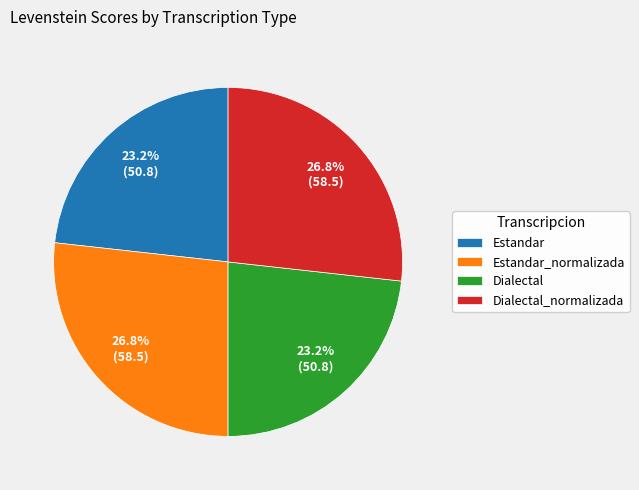

To the nearest percent, what is the average slice percentage?

25%